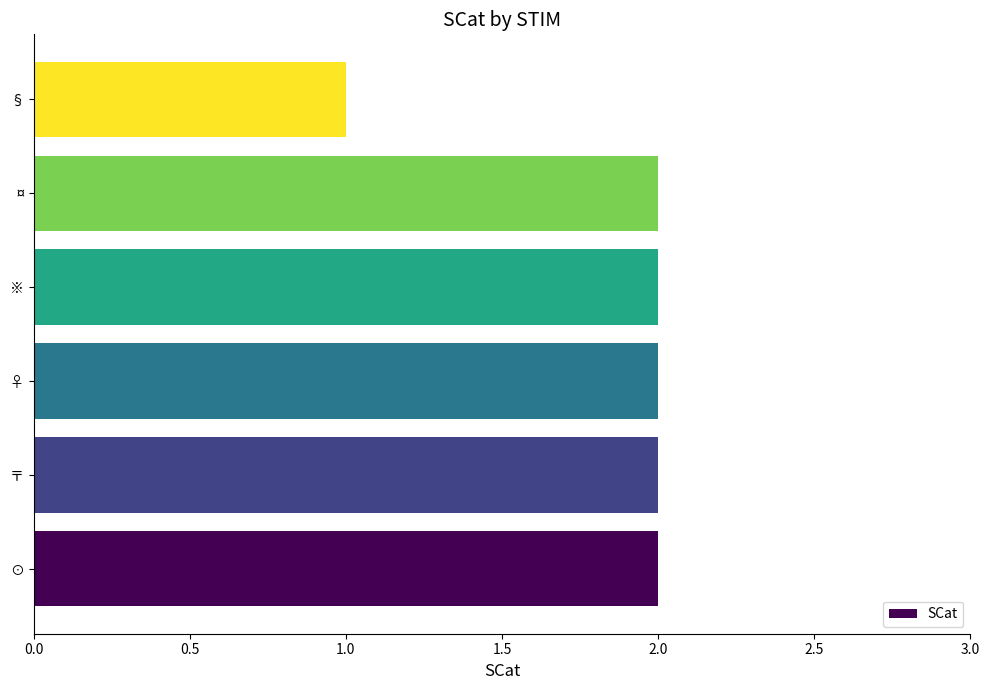

What is the sum of all values?

11